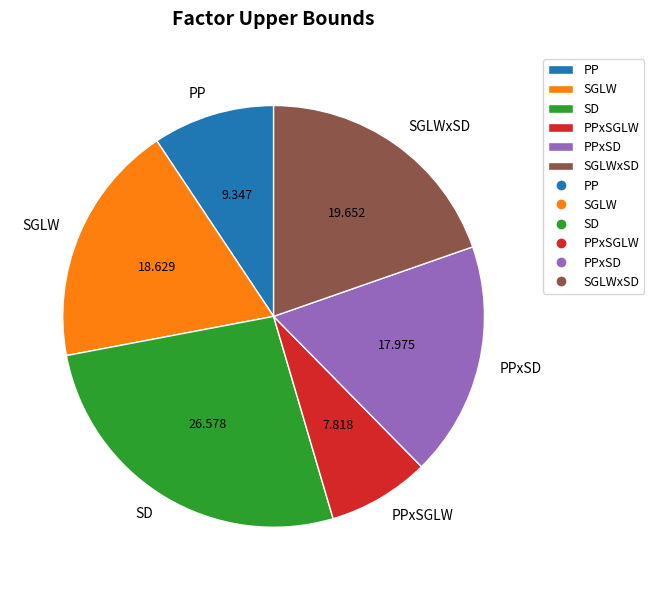

Rank the categories by value from lowest to highest.

PPxSGLW, PP, PPxSD, SGLW, SGLWxSD, SD